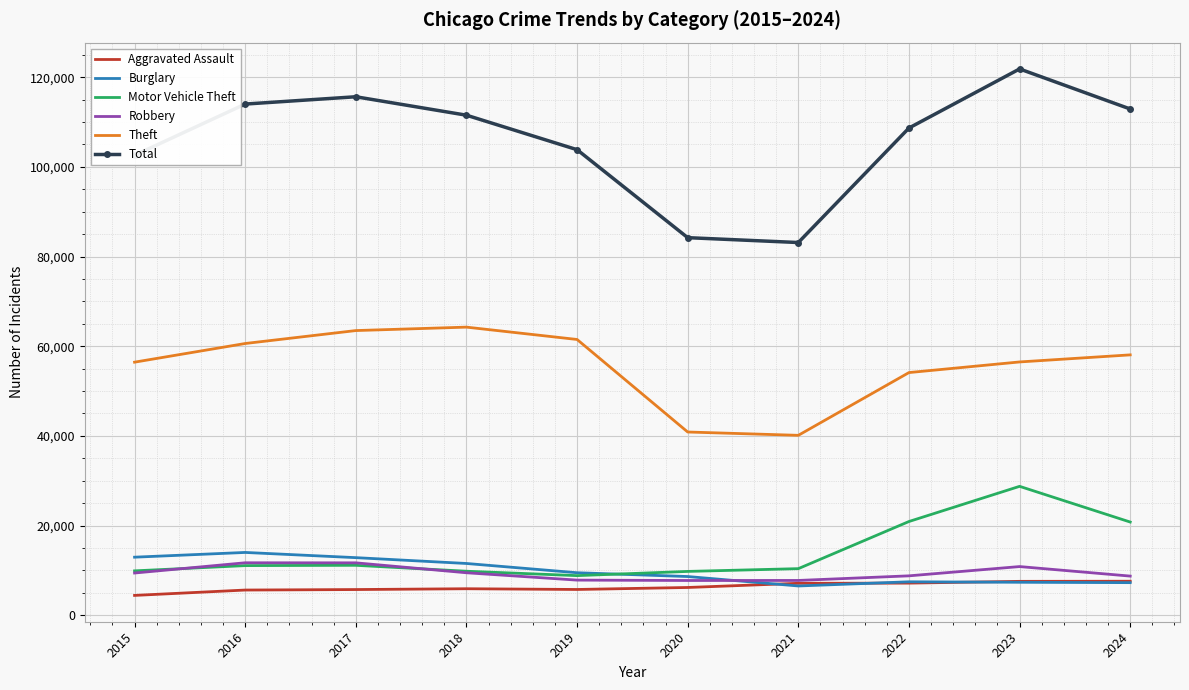

What is the difference between the second highest and second lowest values in the Motor Vehicle Theft series?

11133